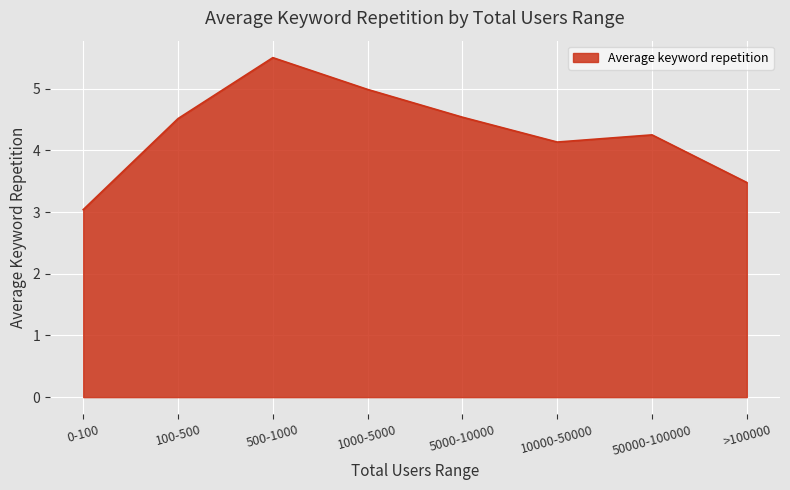

What is the average value?

4.3